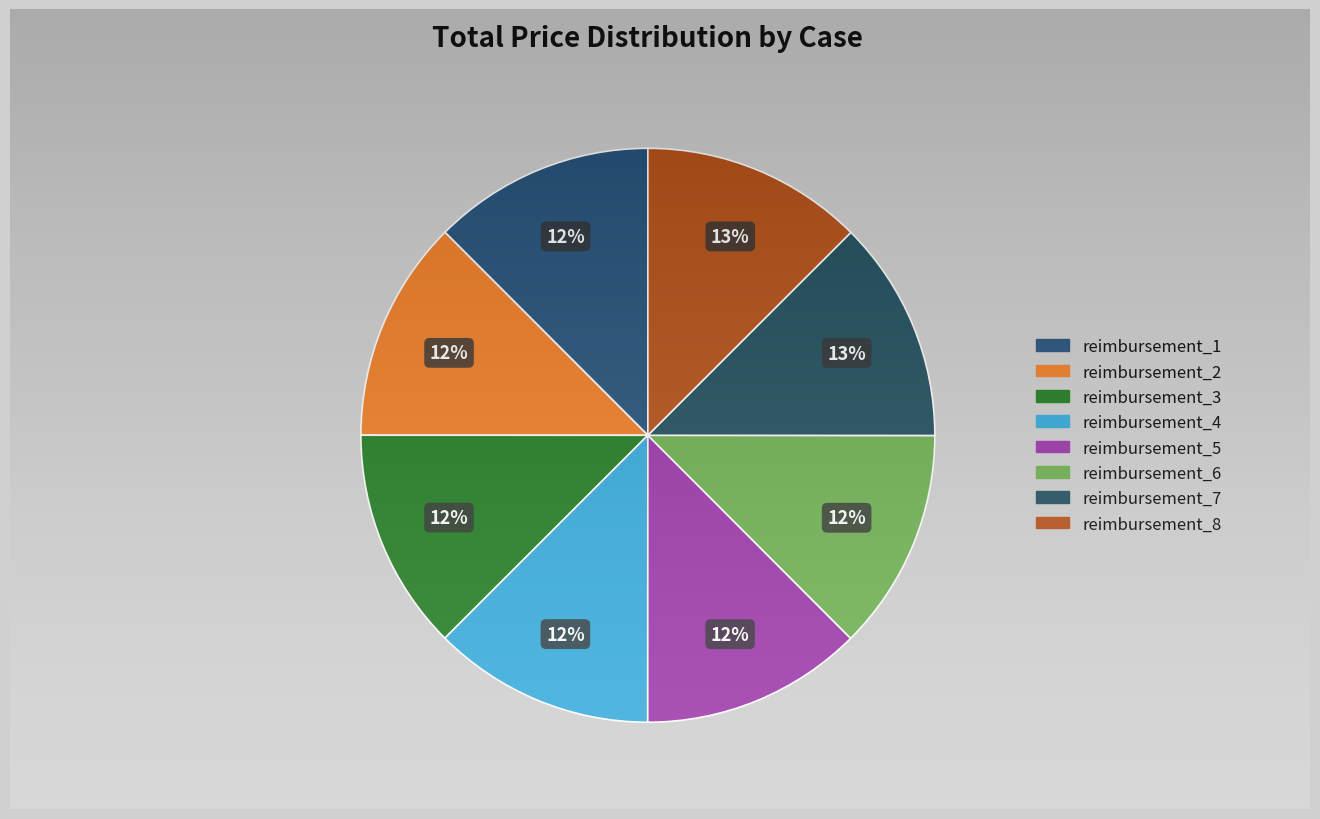

Count the number of slices in the pie.

8